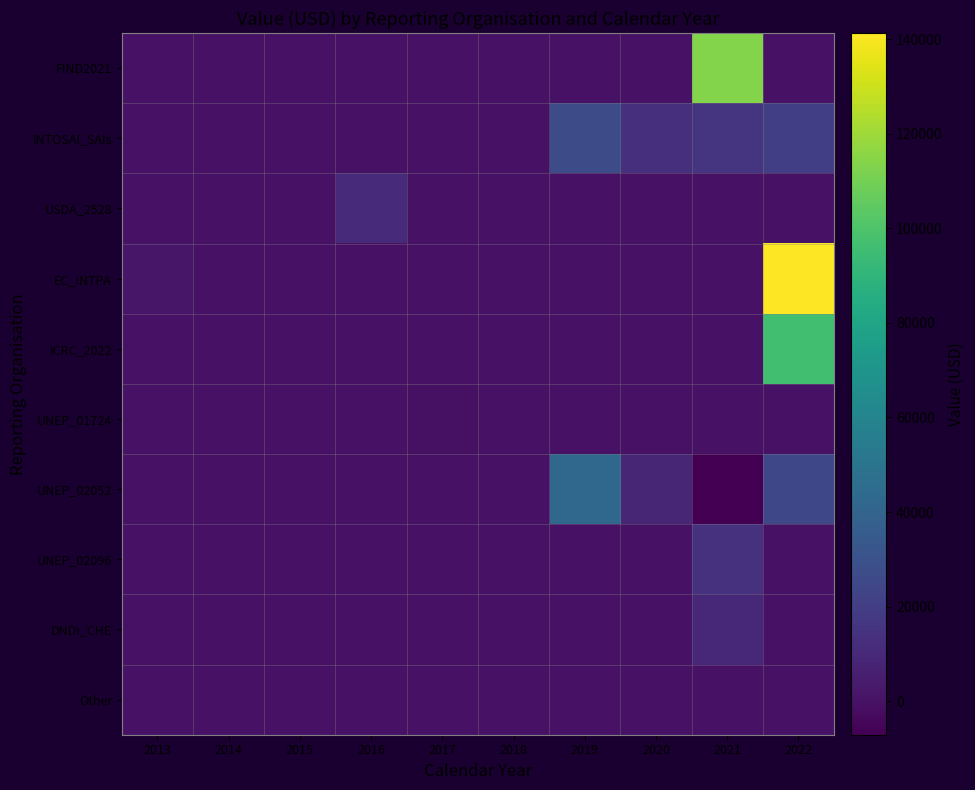

What is the smallest value displayed?

-7120.2